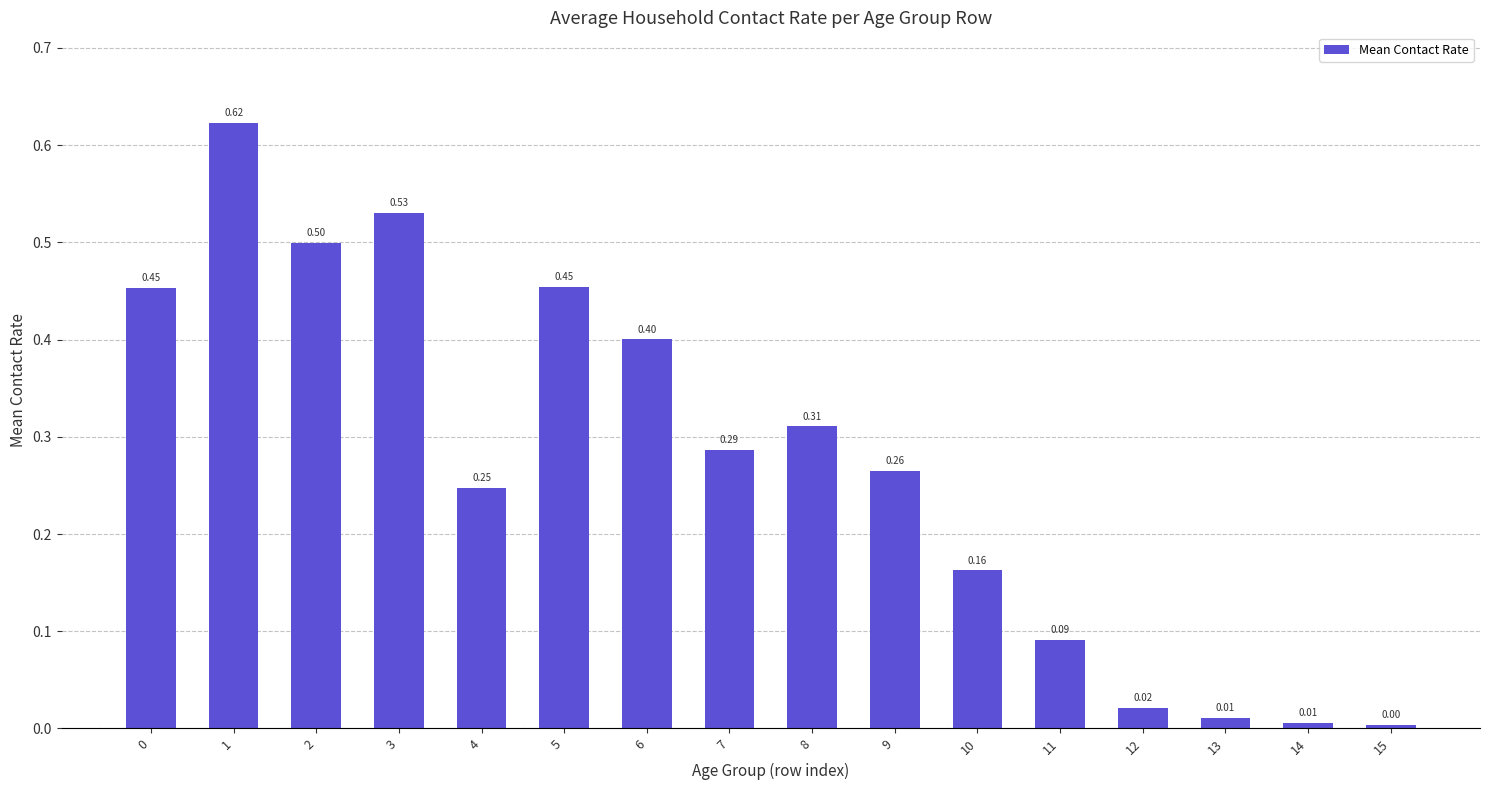

True or false: the data shows 0.1 at 7.

False